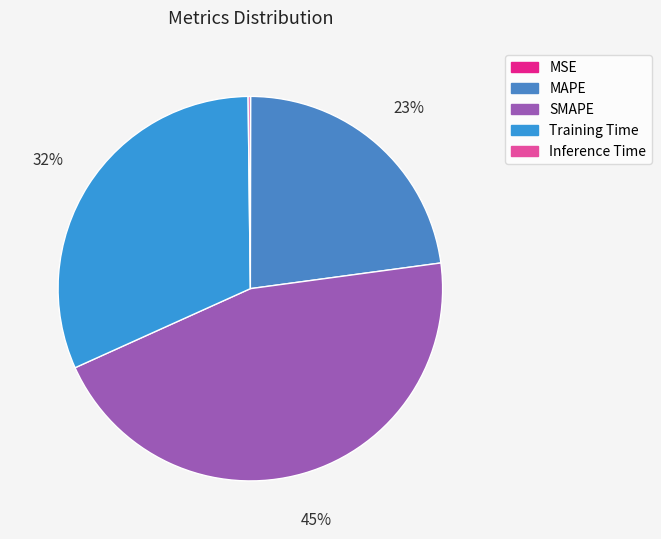

What is the smallest slice in the pie chart?

MSE